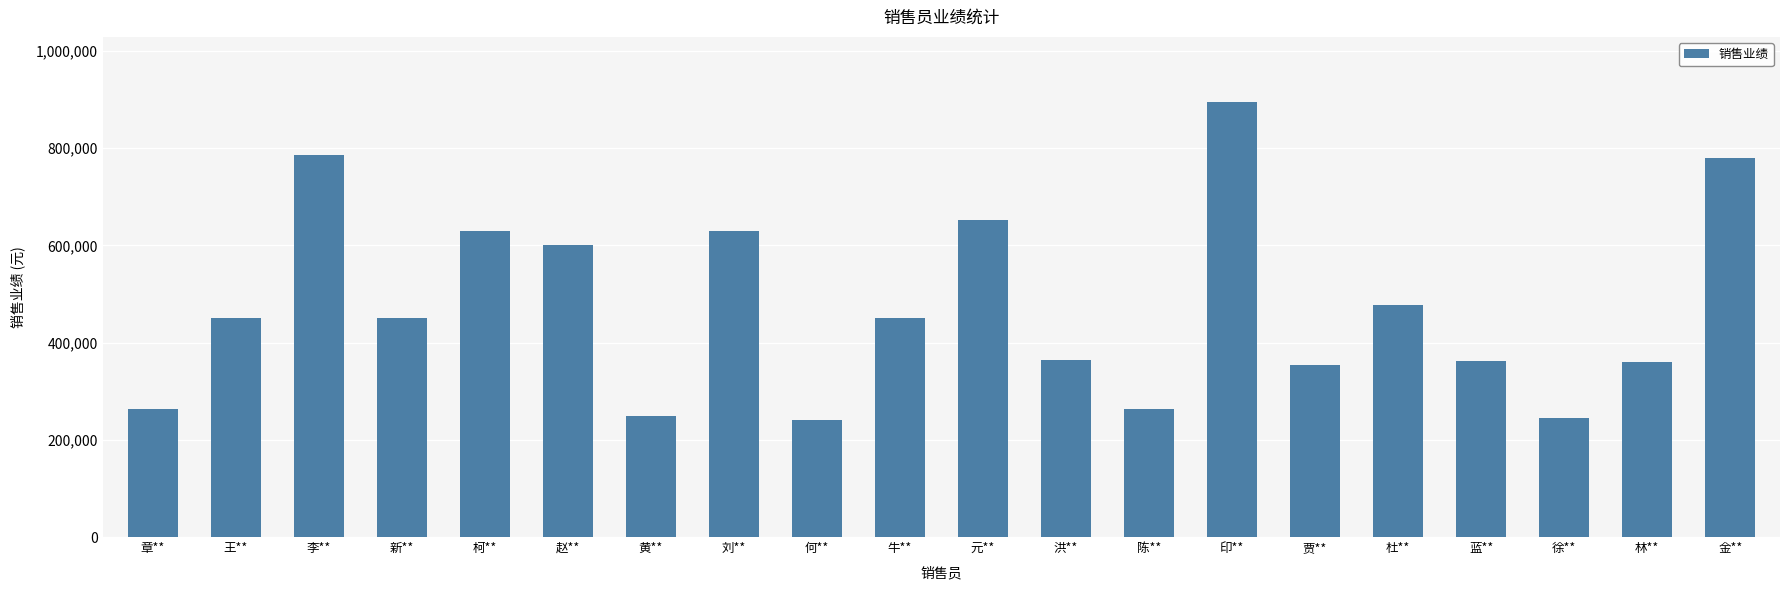

What is the value of the 14th bar from the left?

895000